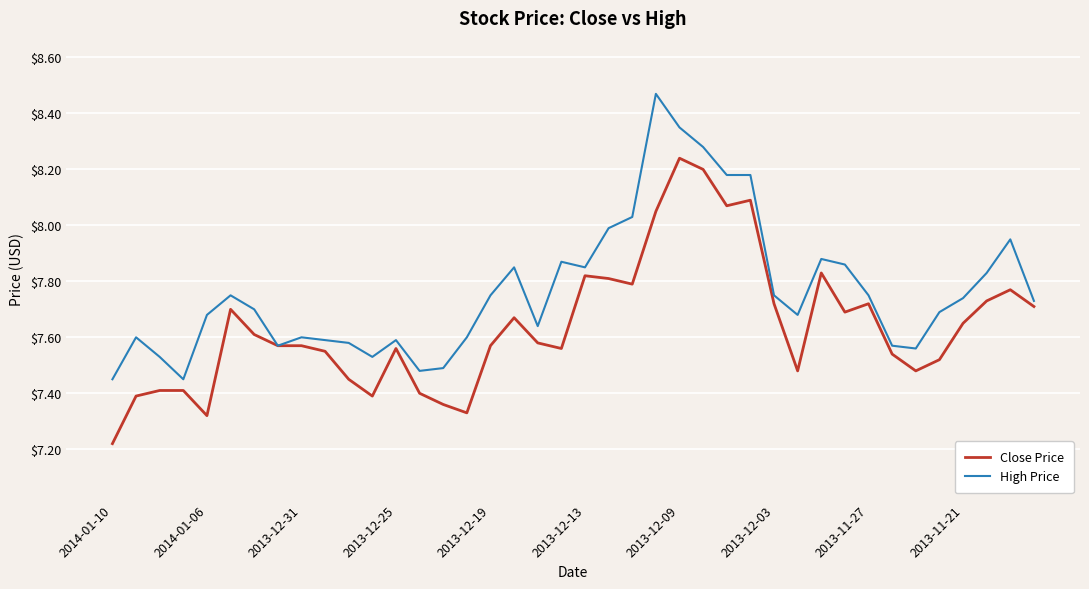

List the series in order of their peak value, highest first.

High Price, Close Price